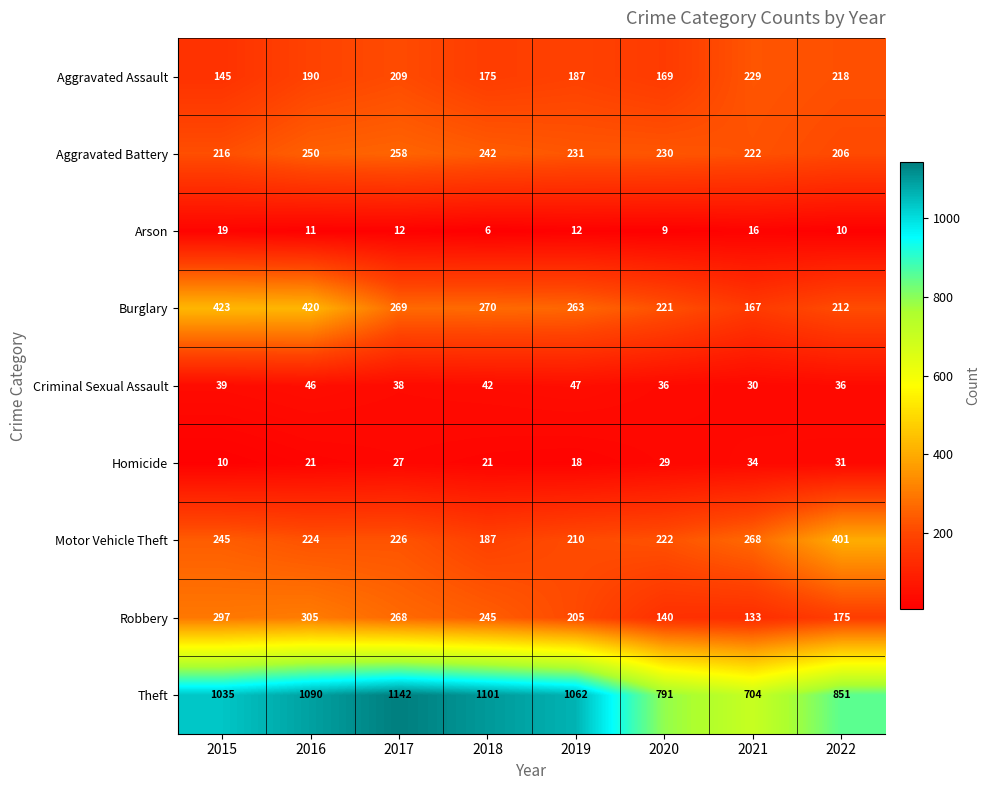

What is the greatest value displayed?

1142